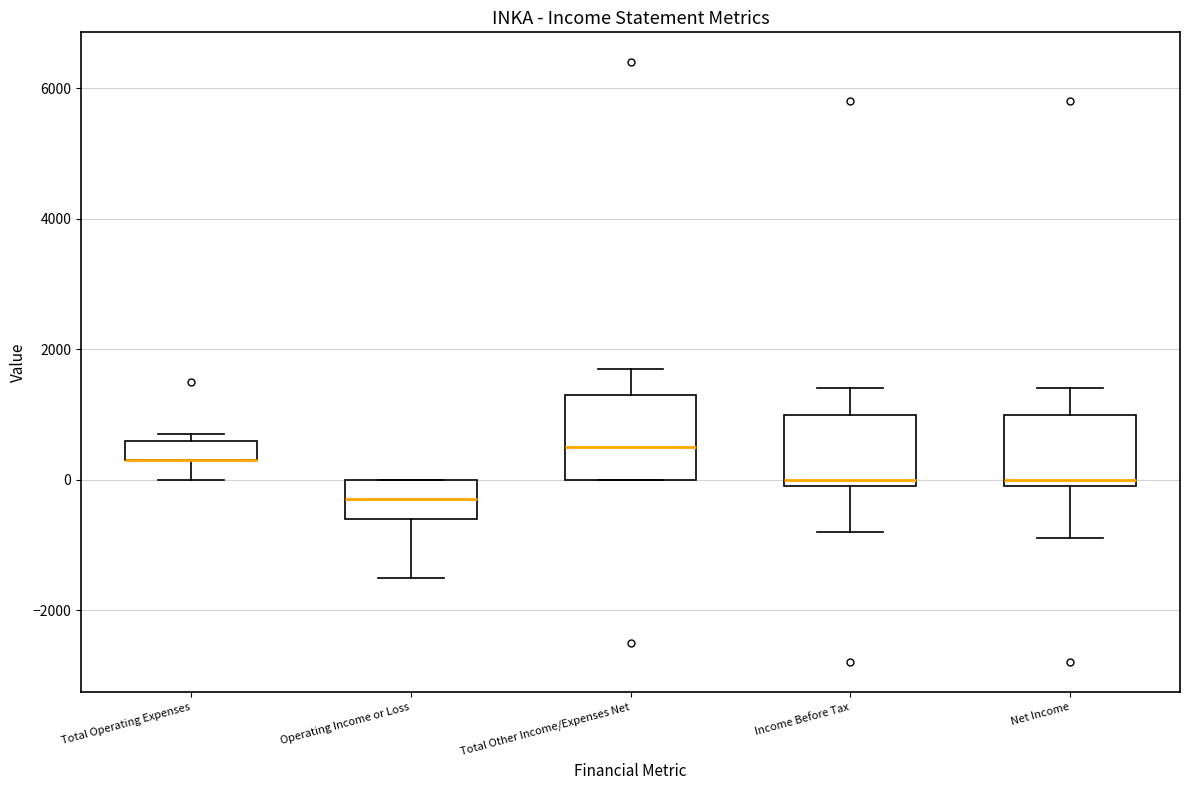

Where is the lower edge of the box for Net Income on the y-axis? The values are not printed on the chart, so give them approximately, as read against the axis.

0